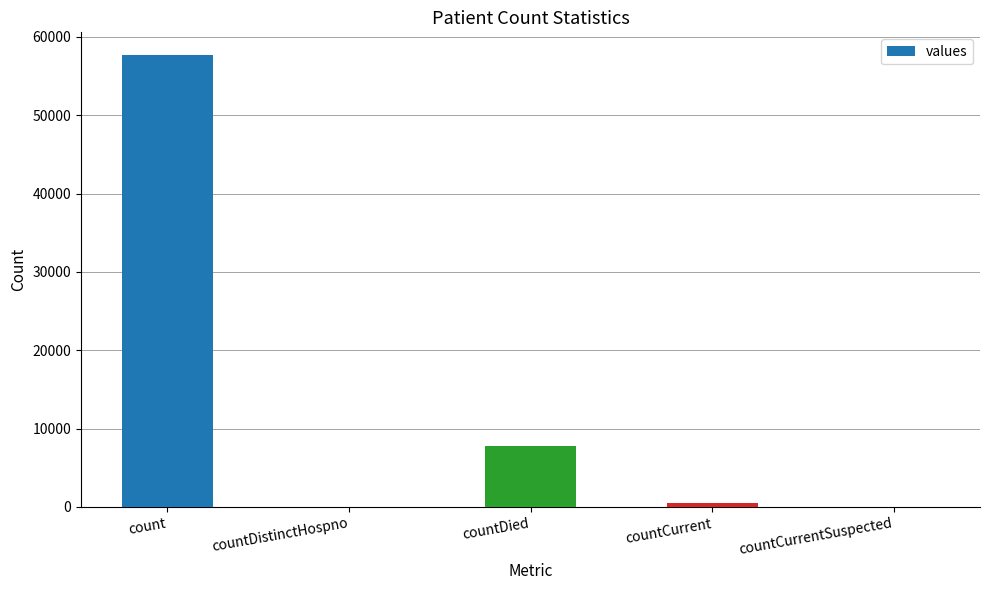

What is the maximum value shown in the chart?

57709